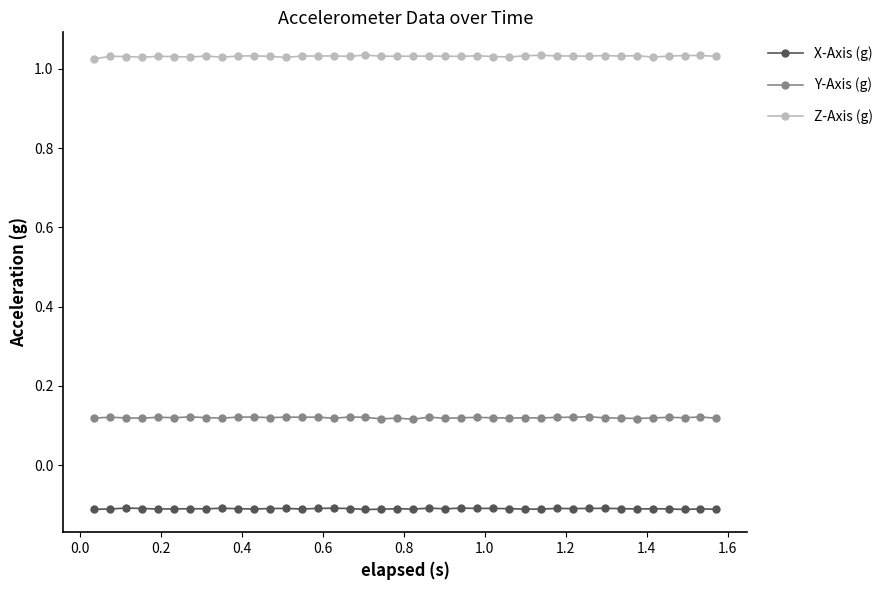

What is the value of the X-Axis (g) point at the 28th from the left?

-0.1